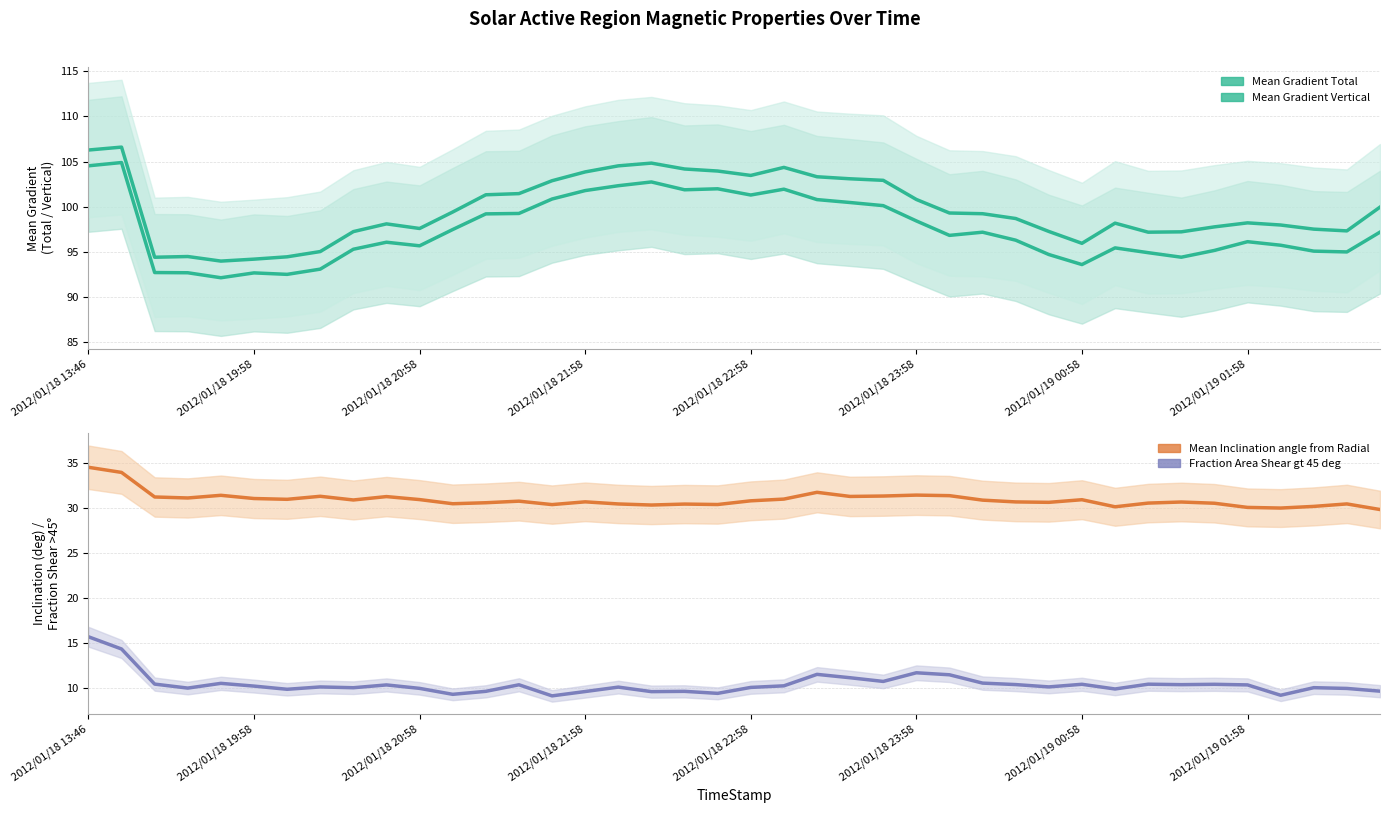

How many values in the Mean Gradient Vertical series are below 99?

20